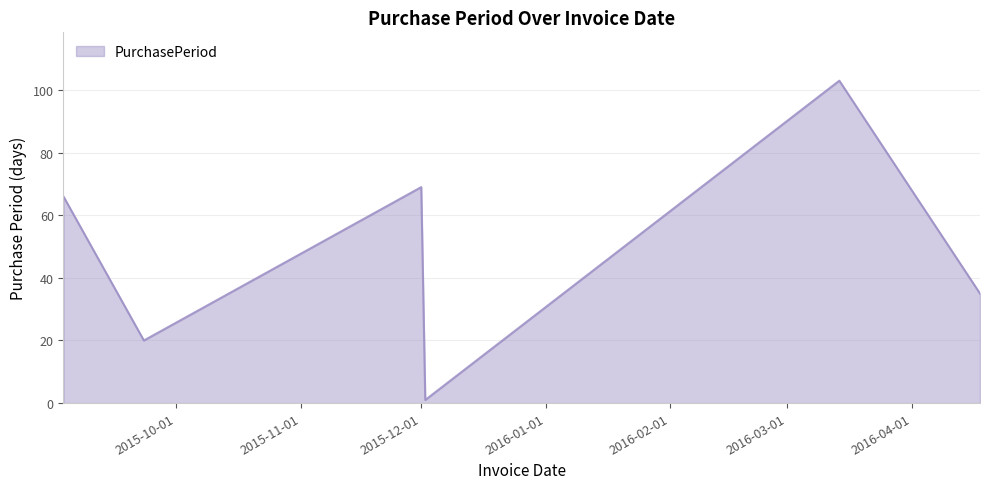

What is the smallest value displayed?

1